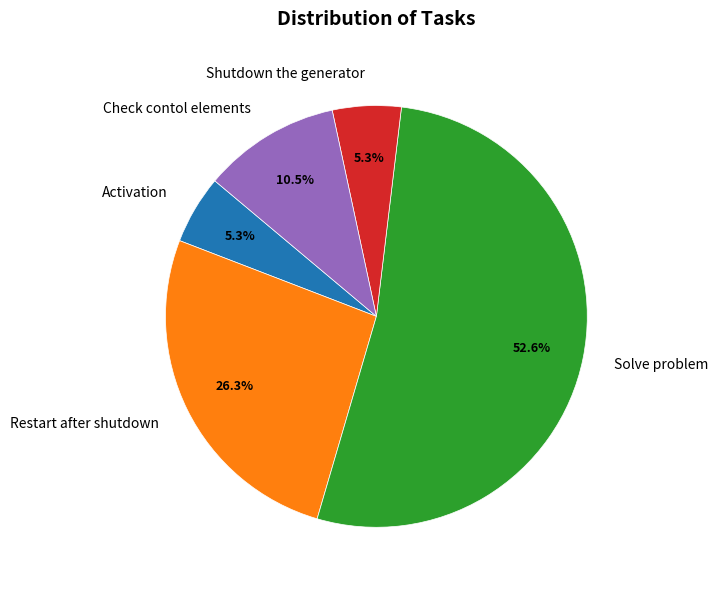

To the nearest percent, what percentage of the pie is Solve problem?

53%